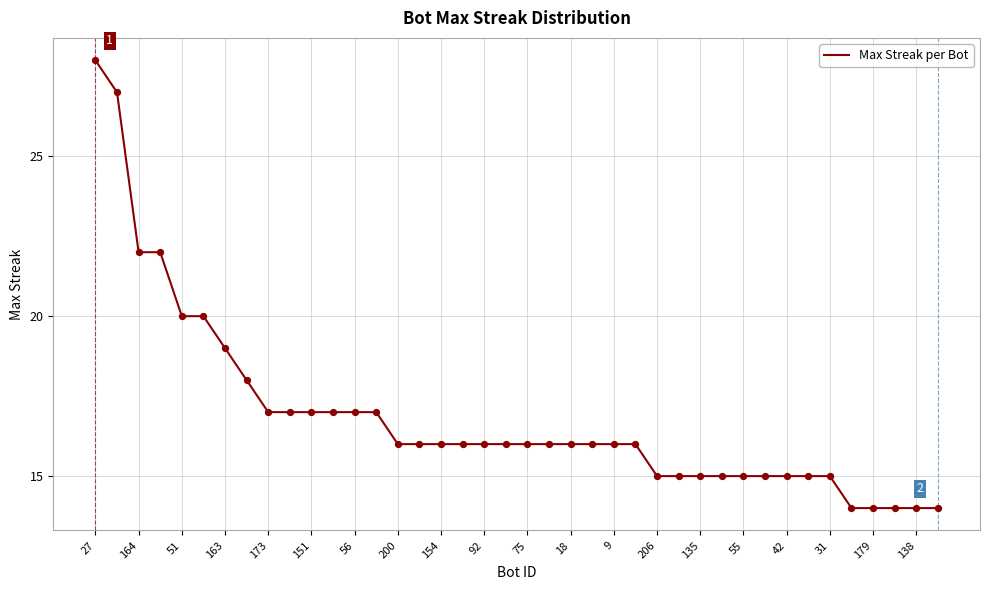

What is the smallest value displayed?

14